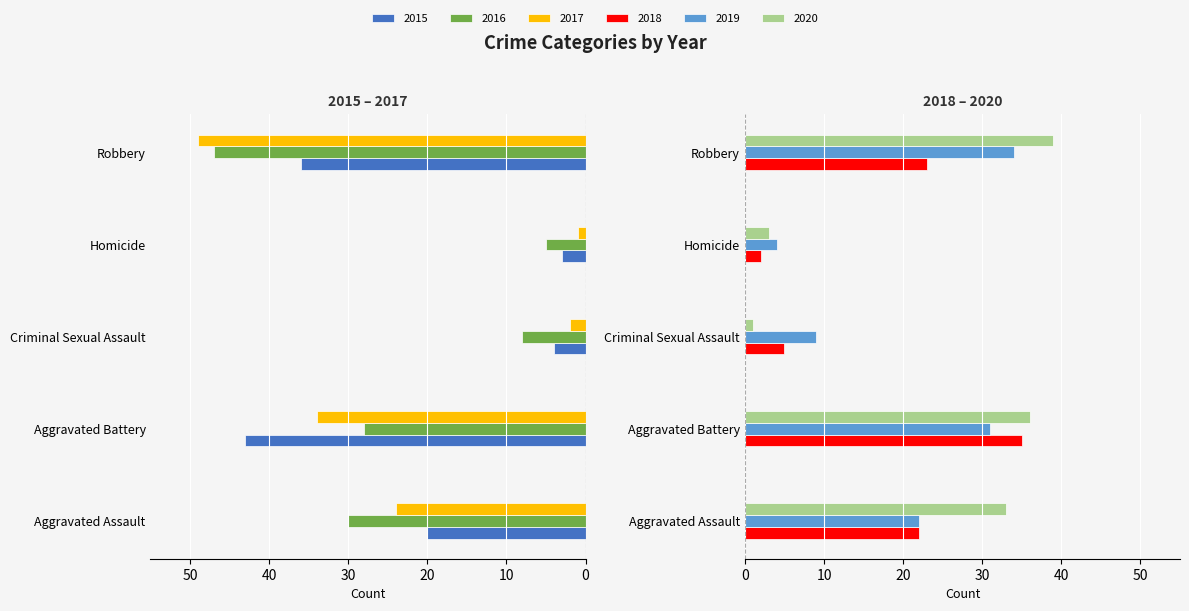

Read the 2020 value at Aggravated Assault.

33